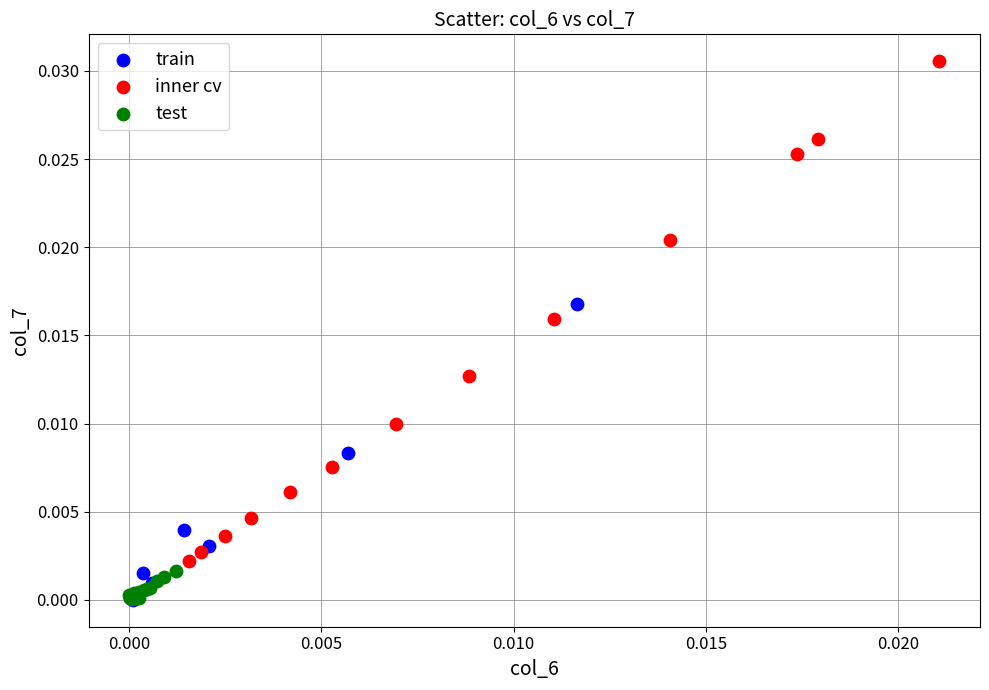

What are all the series names shown in the legend?

train, inner cv, test